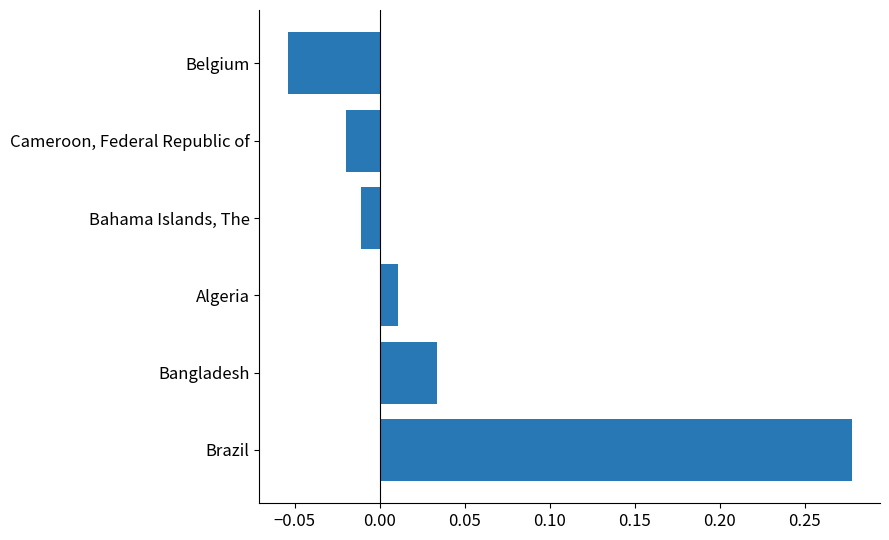

Rank the categories by value from lowest to highest.

Belgium, Cameroon, Federal Republic of, Bahama Islands, The, Algeria, Bangladesh, Brazil